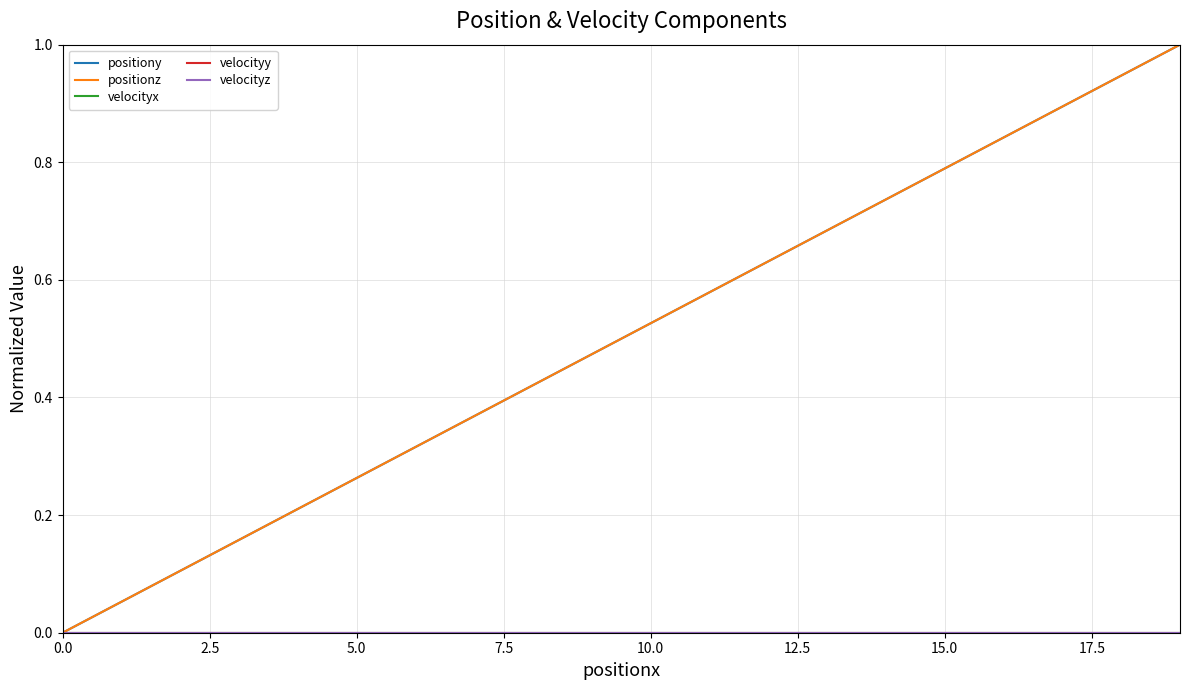

Does the chart have visible grid lines?

Yes